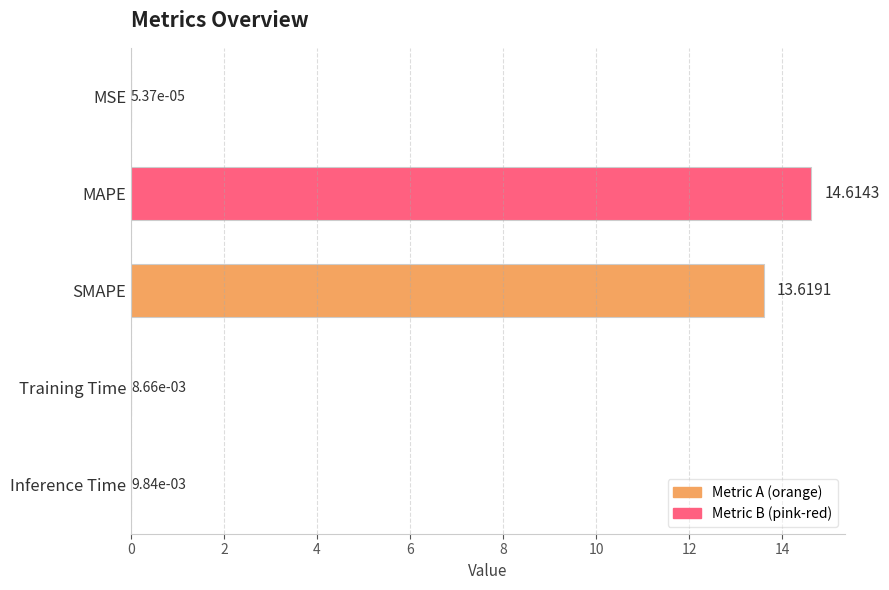

How many series are shown in this chart?

1